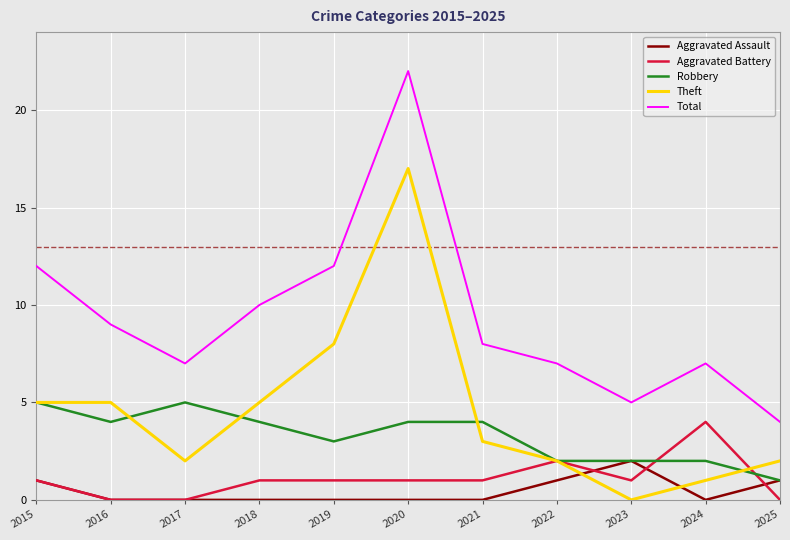

Reading left to right, what are all the values shown in this chart?

Aggravated Assault: 1	0	0	0	0	0	0	1	2	0	1
Aggravated Battery: 1	0	0	1	1	1	1	2	1	4	0
Robbery: 5	4	5	4	3	4	4	2	2	2	1
Theft: 5	5	2	5	8	17	3	2	0	1	2
Total: 12	9	7	10	12	22	8	7	5	7	4